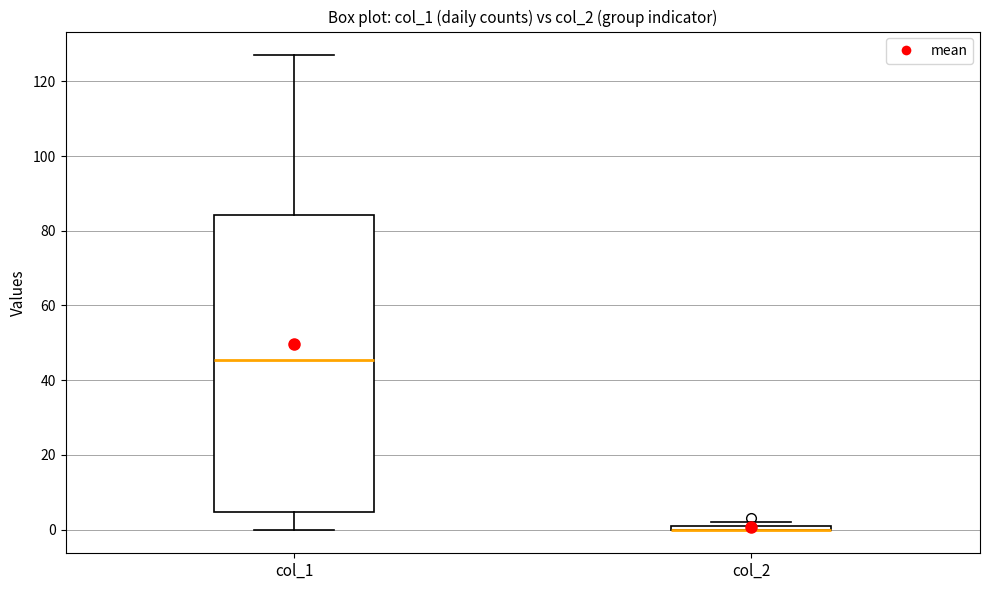

Comparing the boxes themselves (not the whiskers), which one is the tallest?

col_1